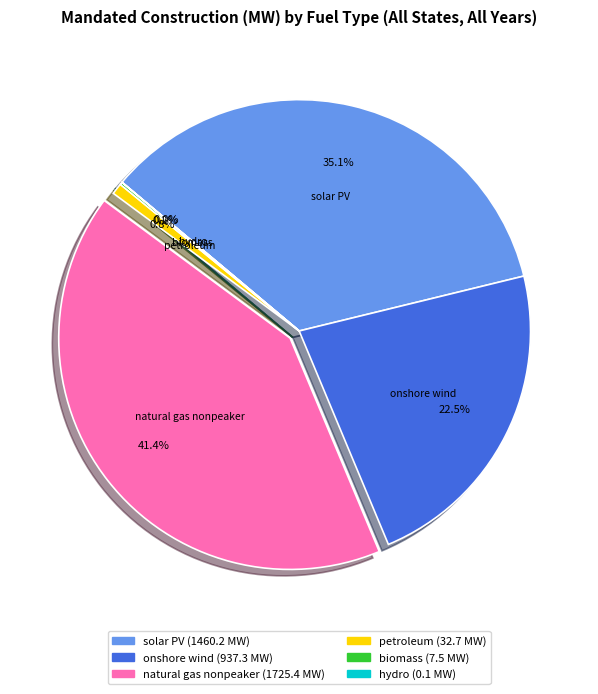

Is there a majority slice in this chart?

No